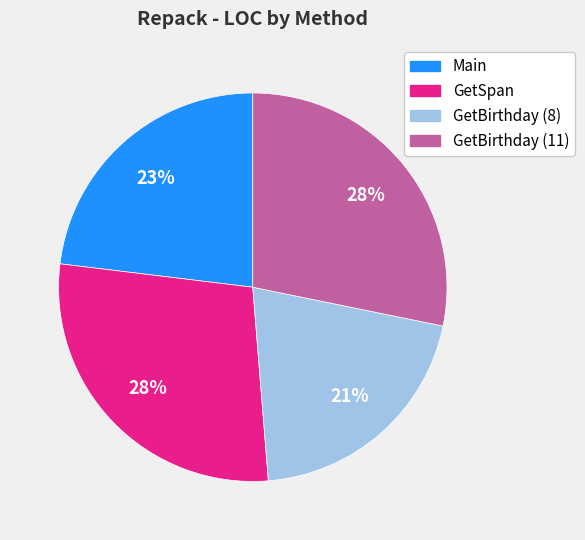

Does any single category account for the majority?

No